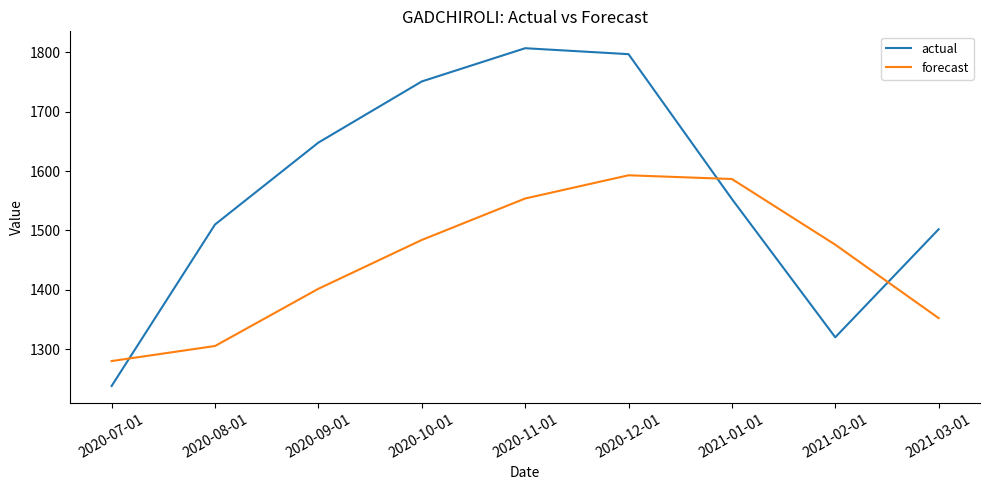

What is the difference between the forecast values at 2020-11-01 and 2020-07-01?

273.9